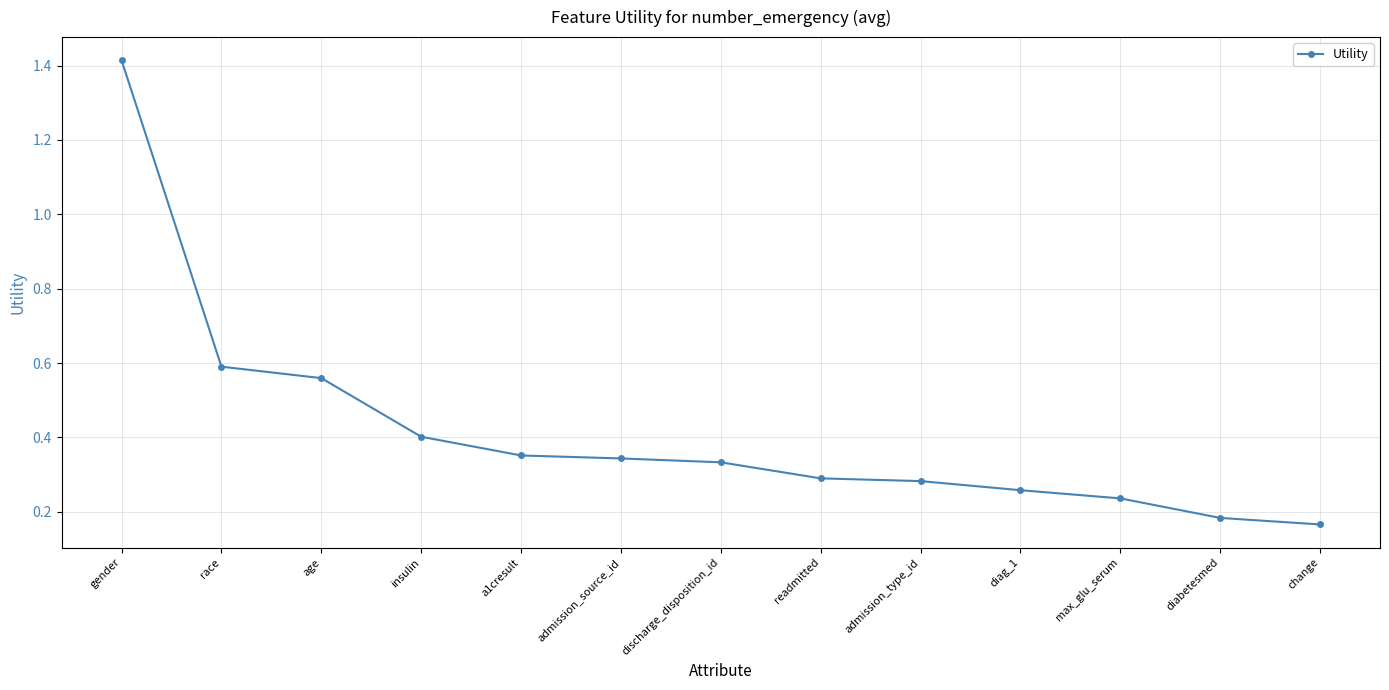

What is the sum of the values at admission_type_id and age?

0.8